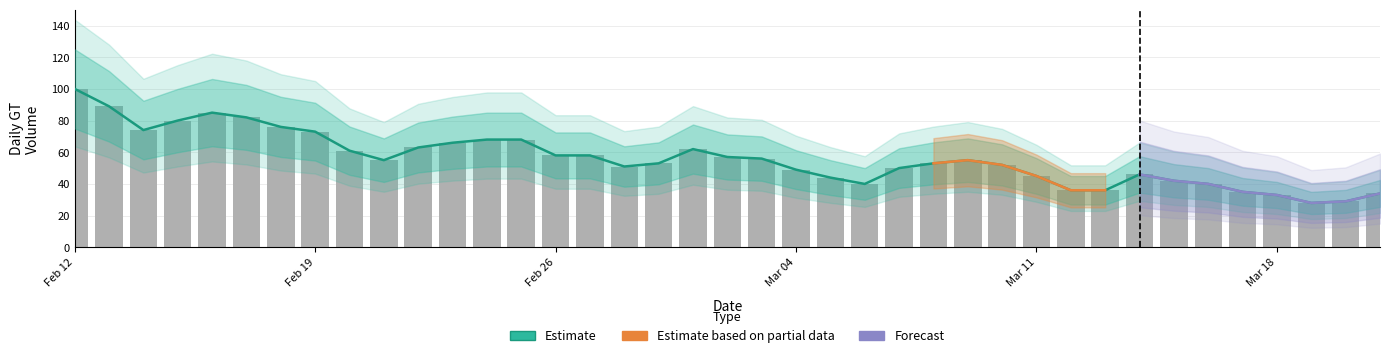

Which category has the highest value across all series?

Feb 12